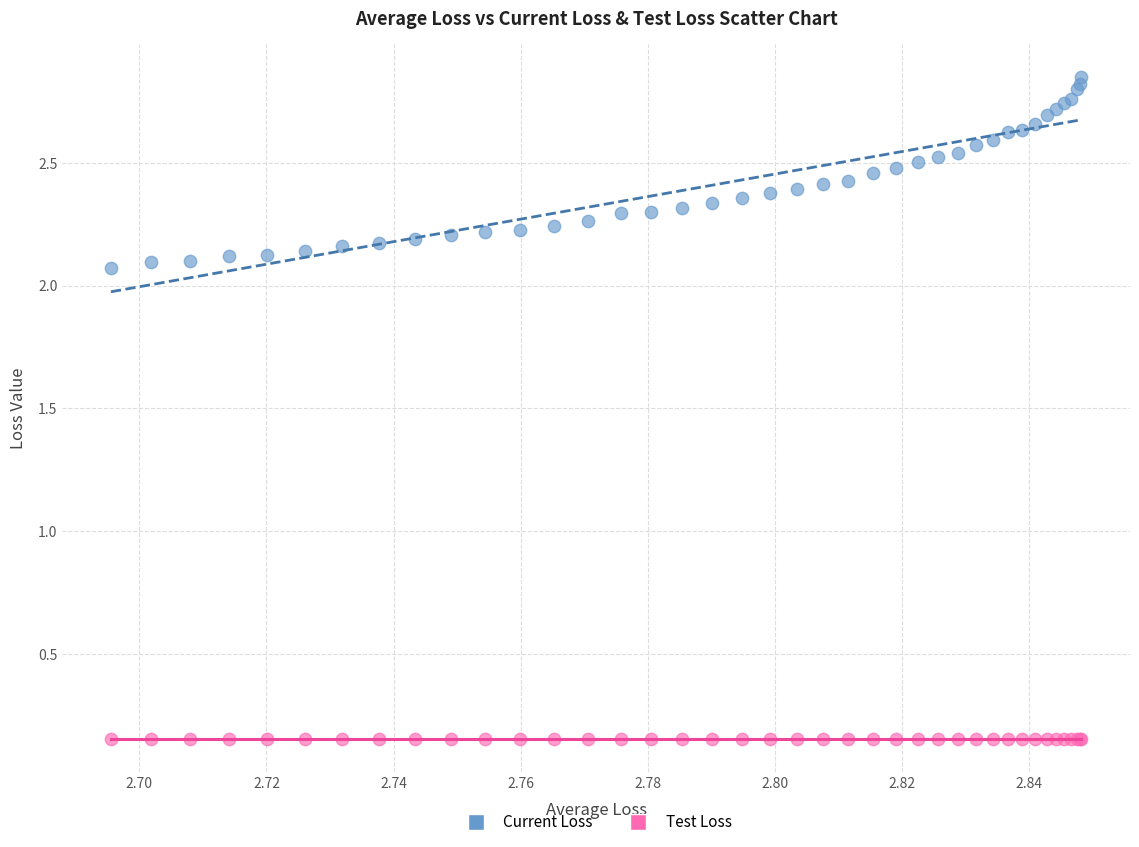

Which series reaches the minimum Y coordinate?

Test Loss